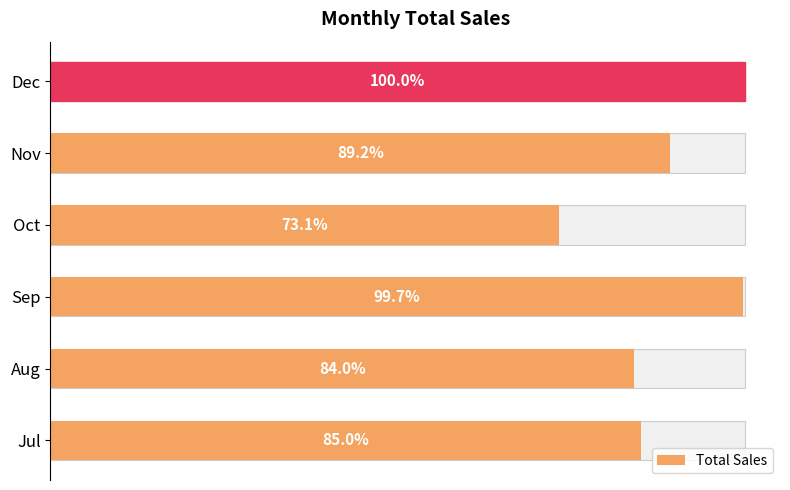

What position from the left is 0.8?

5